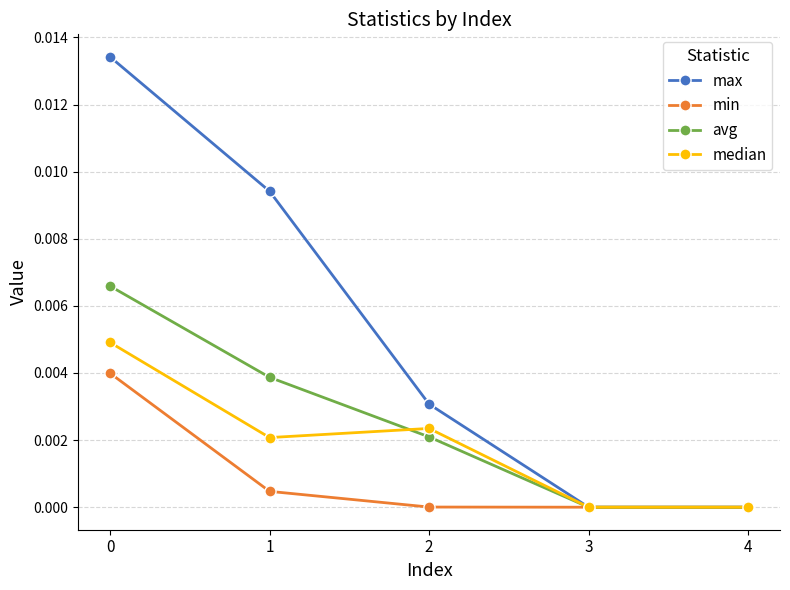

The value of avg at 3 is 0.0. True or false?

True